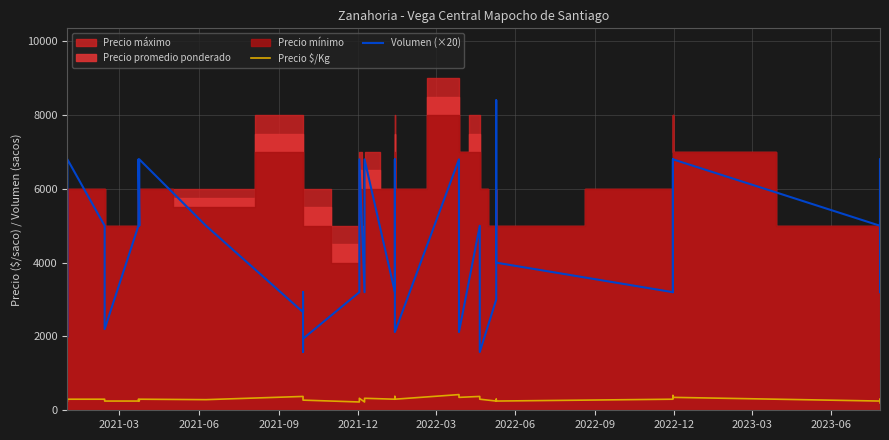

True or false: Volumen (×20) has more than 0 points higher than both neighbors.

True